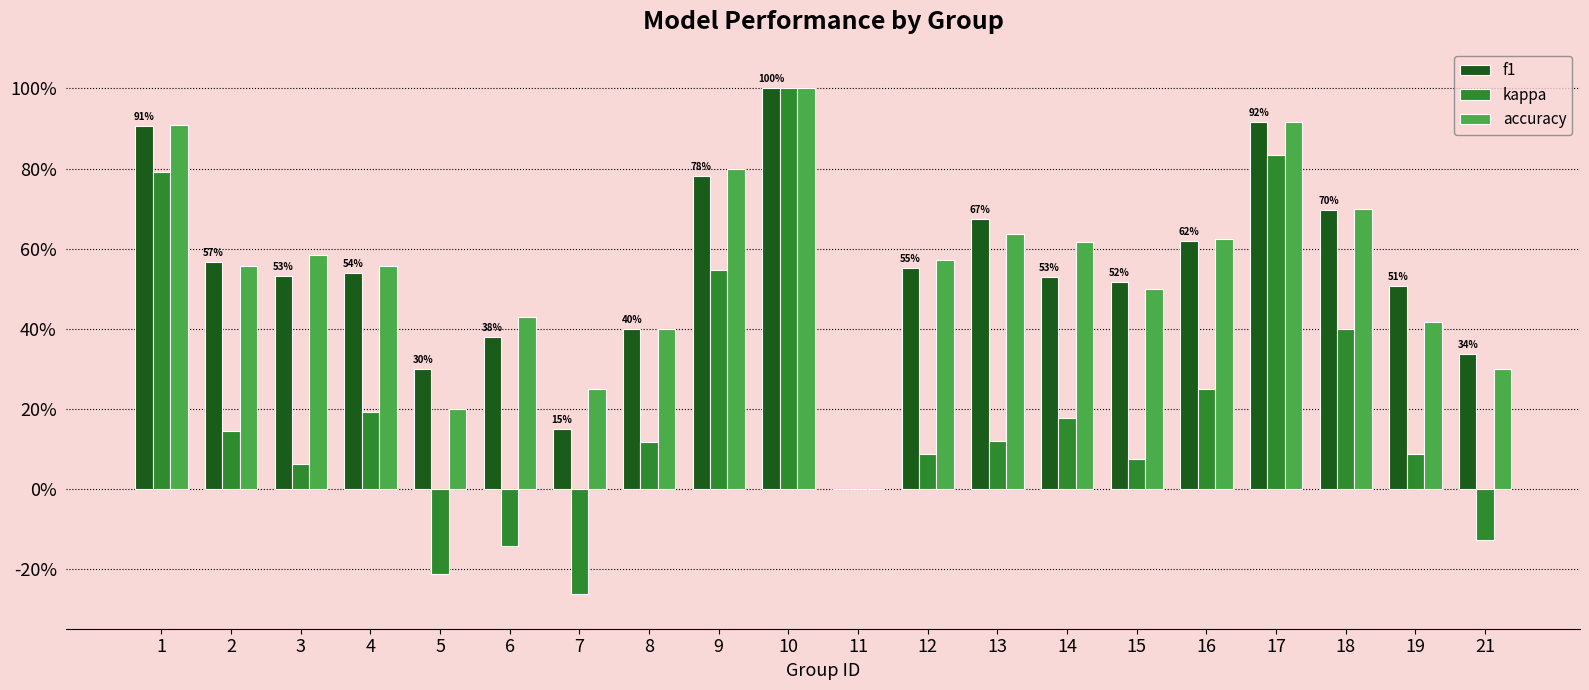

Does the chart contain stacked bars?

No